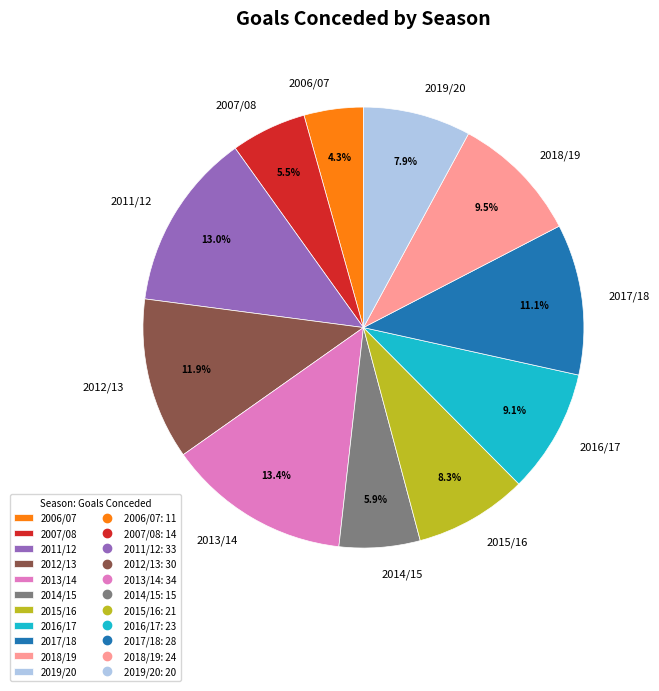

To the nearest percent, what is the average slice percentage?

9%